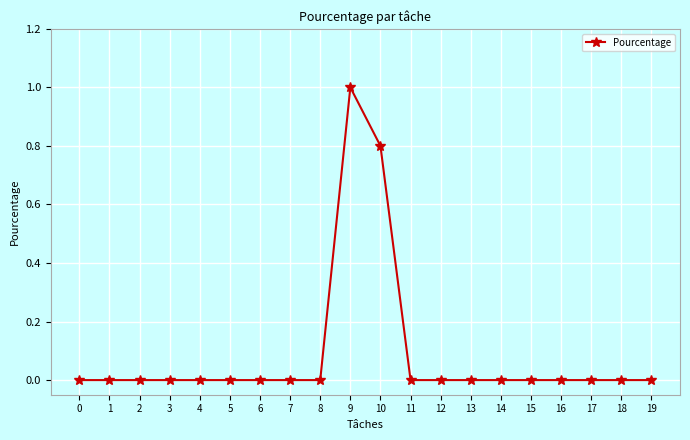

What is the difference between the maximum and second lowest values?

1.0